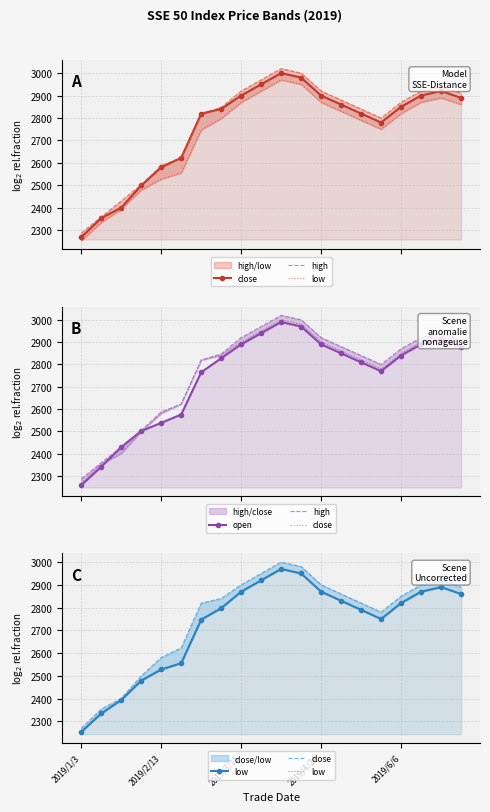

What is the label of the 20th point from the right?

2019/1/3